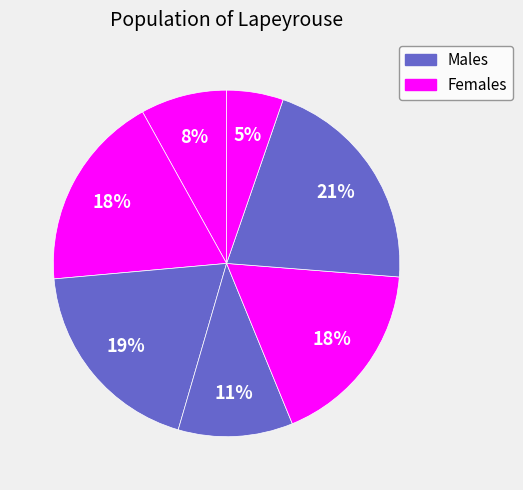

How many slices are in this pie chart?

7